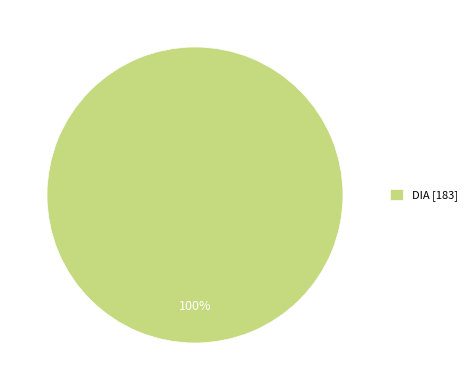

Is there any slice that represents more than half of the pie?

Yes